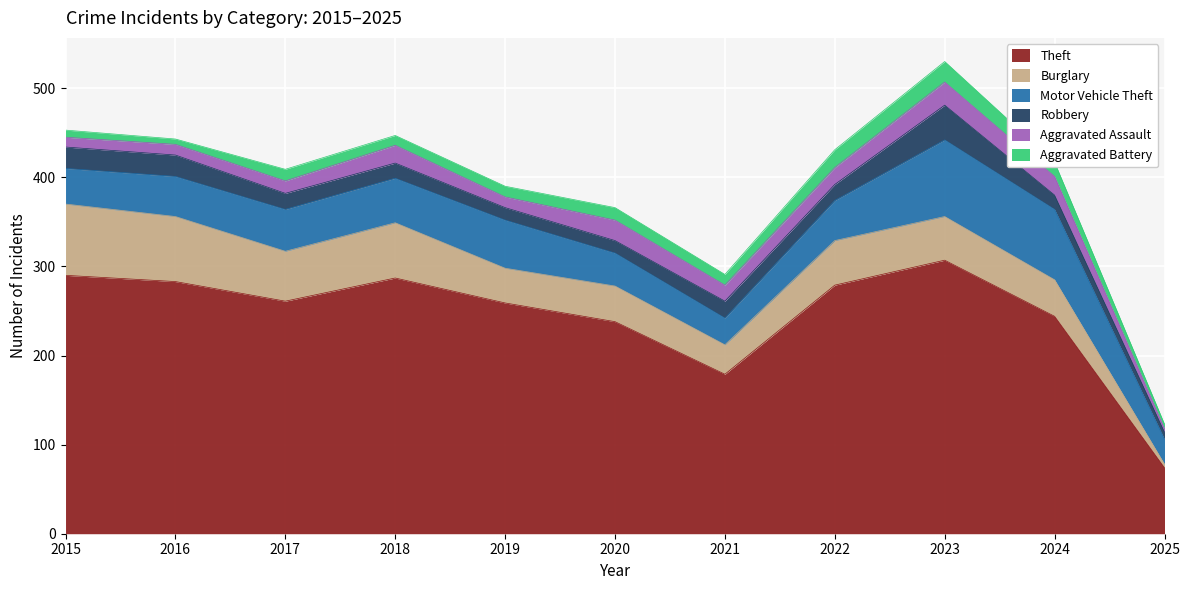

What is the total value across all series at 2017?

409